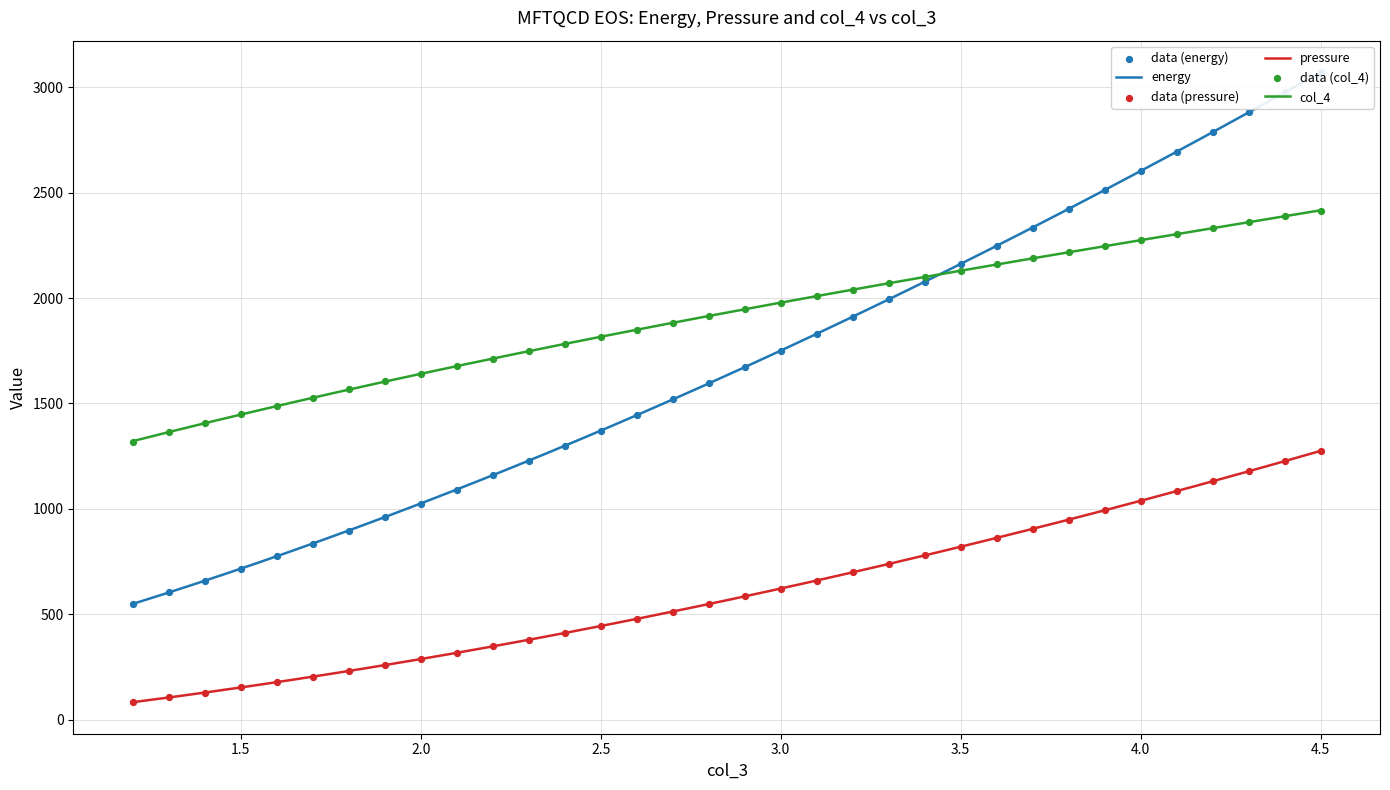

Which series has the largest Y range (max minus min)?

energy